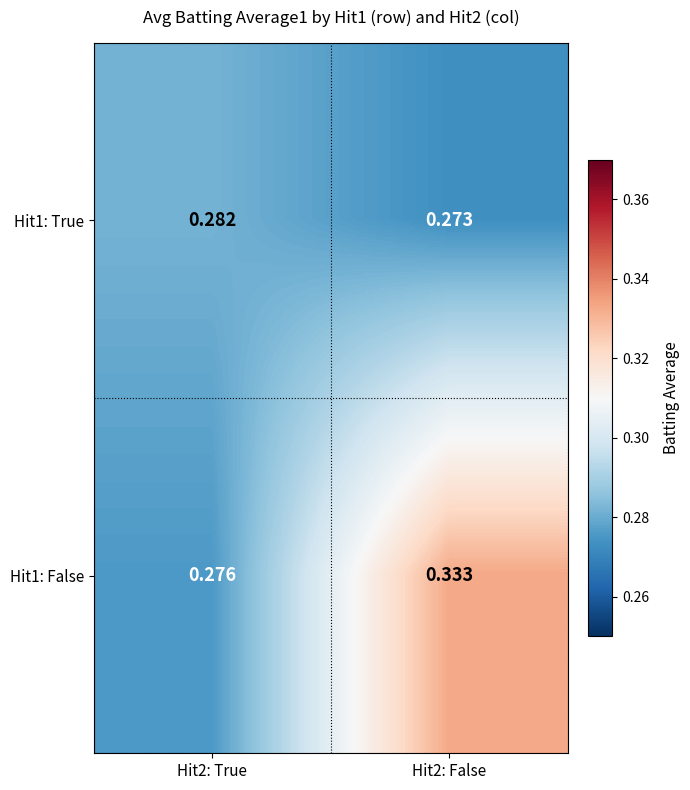

Rank the series by their average value, from highest to lowest.

Hit1: False, Hit1: True